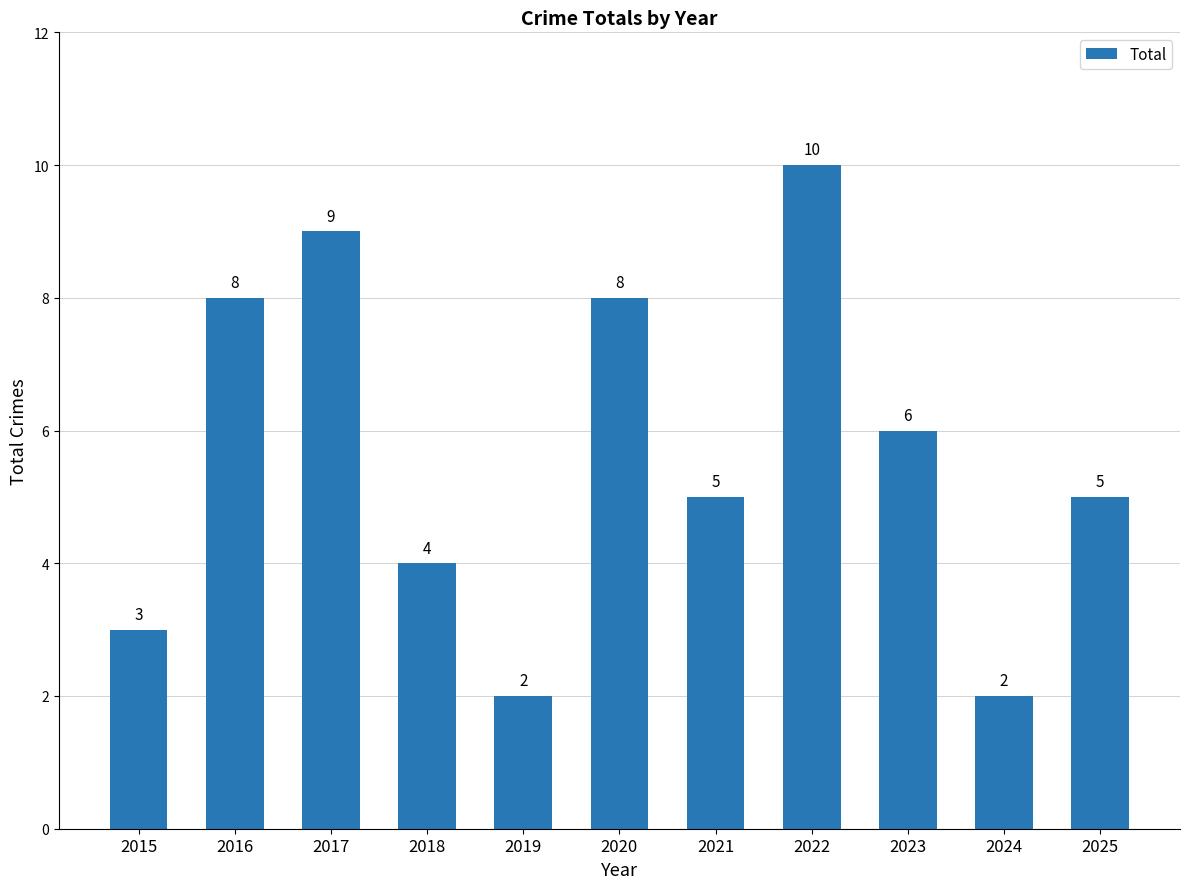

What is the sum of all values?

62